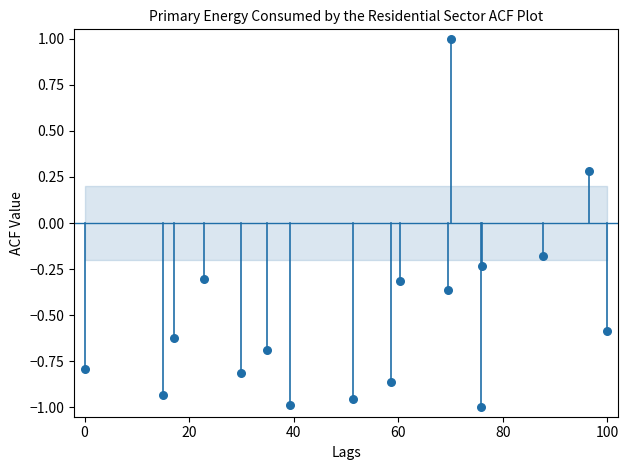

What is the range of X values (max minus min)?

100.0